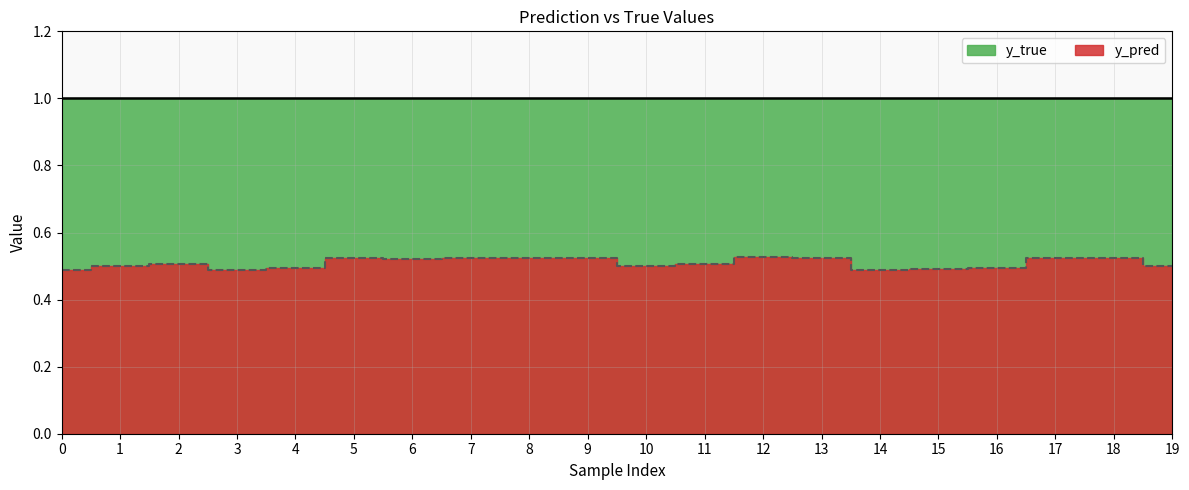

Reading left to right, extract all data points from this chart.

0.5	0.5	0.5	0.5	0.5	0.5	0.5	0.5	0.5	0.5	0.5	0.5	0.5	0.5	0.5	0.5	0.5	0.5	0.5	0.5